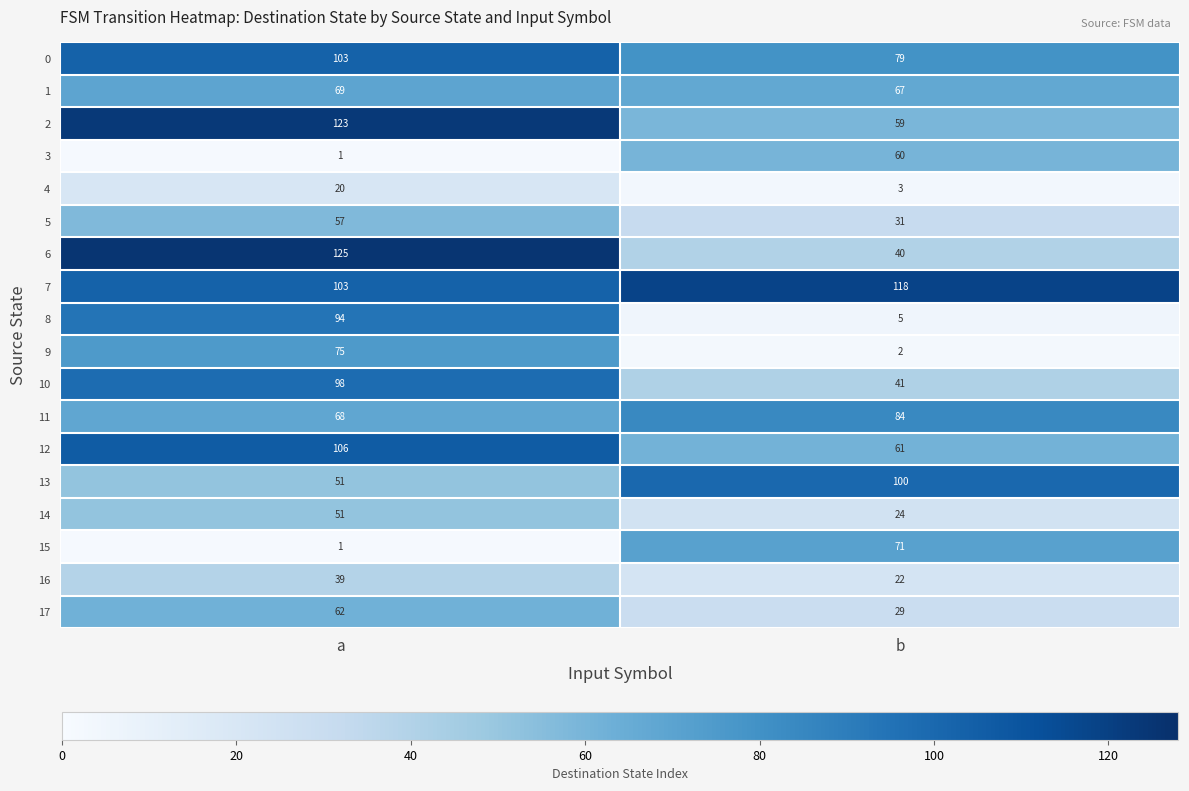

The 4 series shows 27 at a. True or false?

False